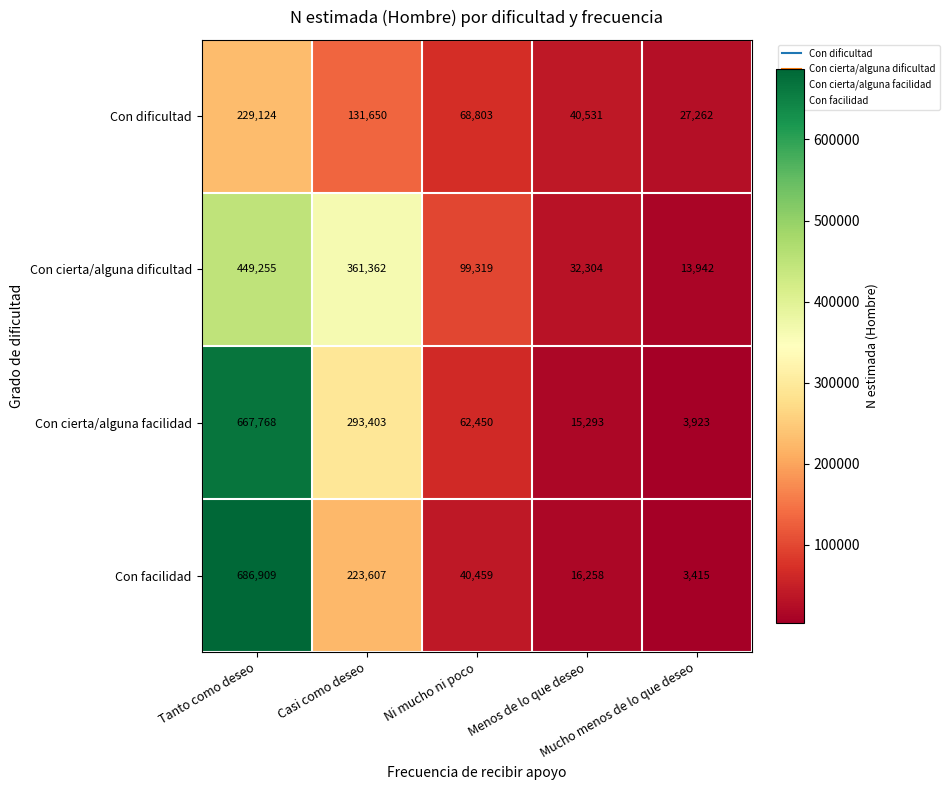

Which series has the widest spread of values?

Con facilidad